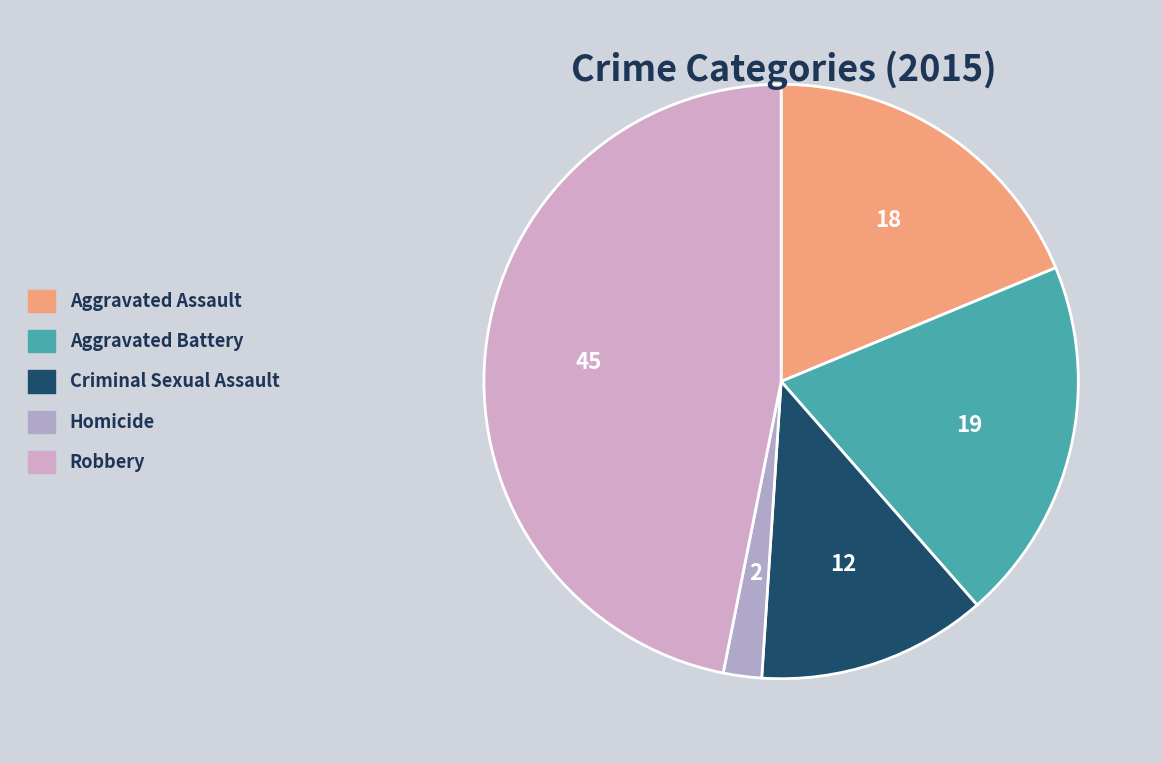

How many segments does this pie chart have?

5